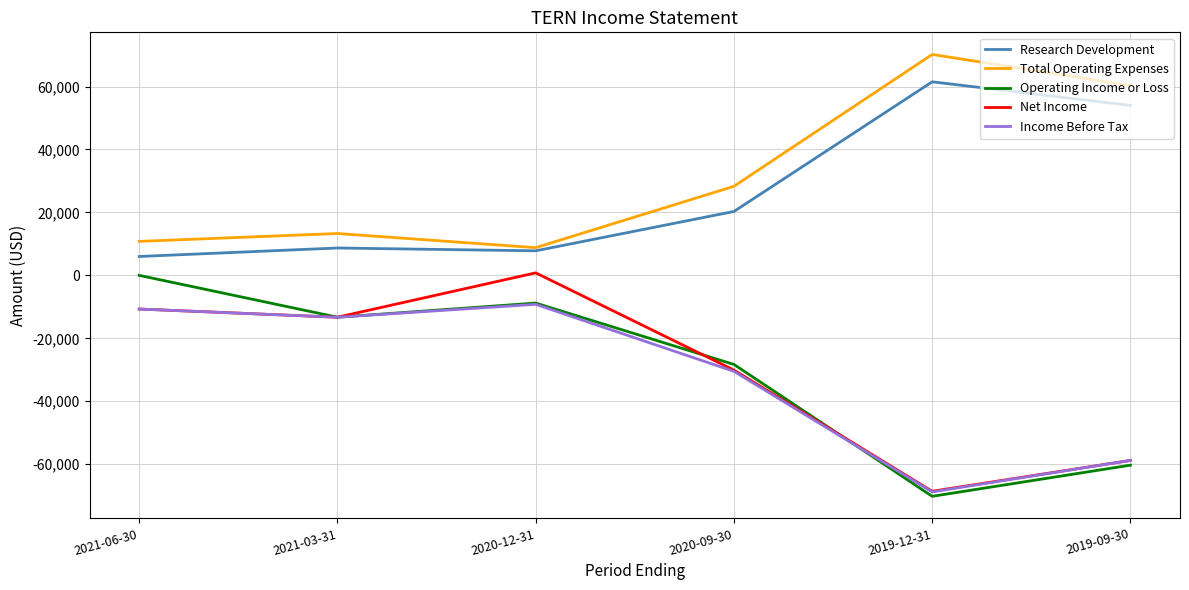

What is the maximum value for Income Before Tax?

-9200